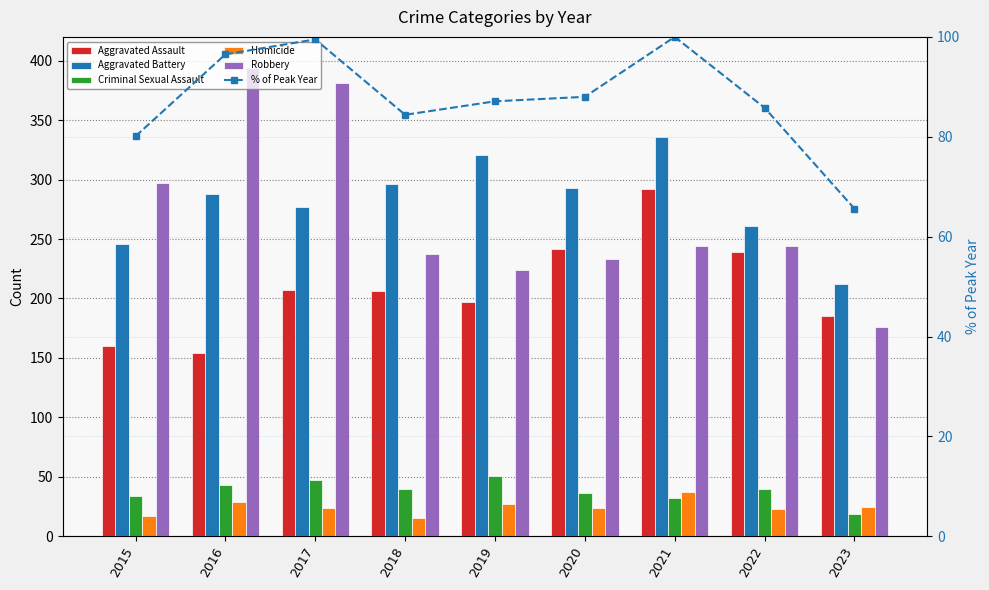

How many distinct data groups are displayed?

6